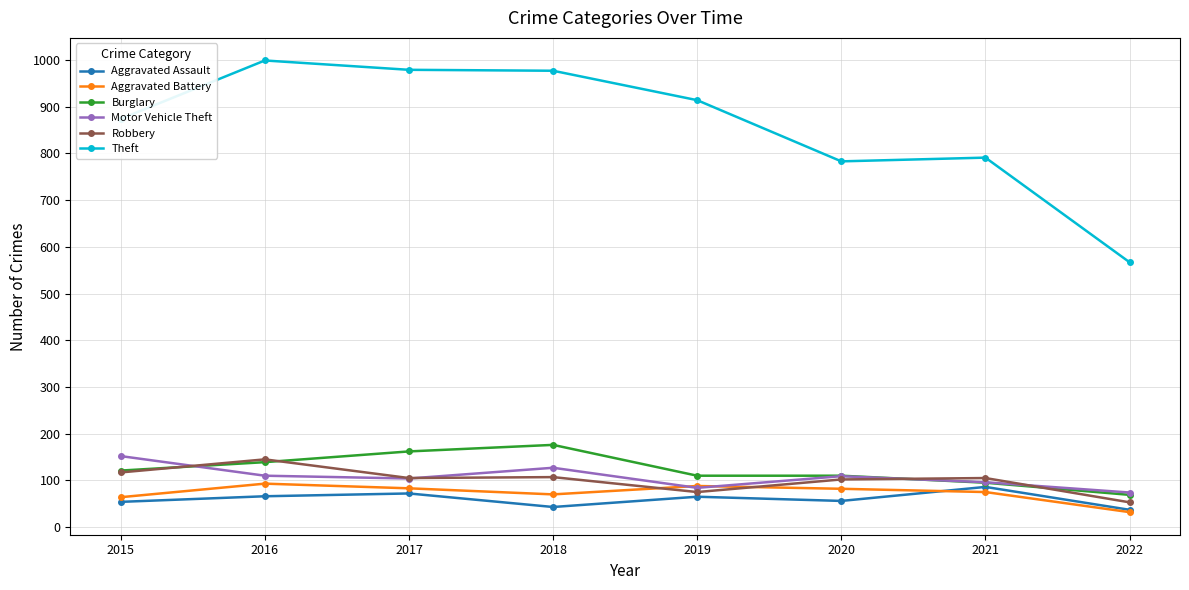

What is the sum of all Robbery values?

809